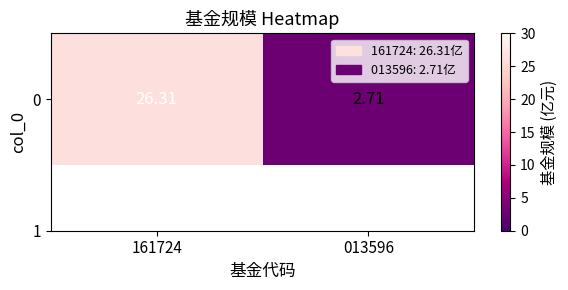

At which label is the value closest to 14?

013596